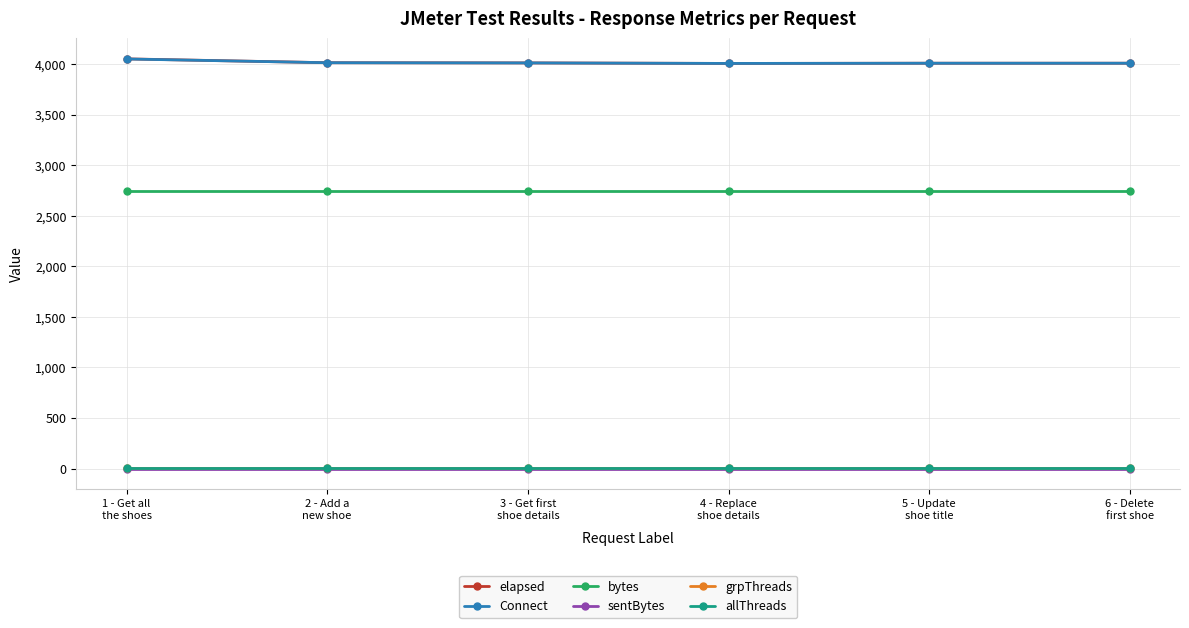

Reading left to right, what are all the values shown in this chart?

elapsed: 1 - Get all
the shoes=4050	2 - Add a
new shoe=4012	3 - Get first
shoe details=4010	4 - Replace
shoe details=4005	5 - Update
shoe title=4007	6 - Delete
first shoe=4007
Connect: 1 - Get all
the shoes=4049	2 - Add a
new shoe=4012	3 - Get first
shoe details=4010	4 - Replace
shoe details=4005	5 - Update
shoe title=4007	6 - Delete
first shoe=4007
bytes: 1 - Get all
the shoes=2741	2 - Add a
new shoe=2741	3 - Get first
shoe details=2741	4 - Replace
shoe details=2741	5 - Update
shoe title=2741	6 - Delete
first shoe=2741
sentBytes: 1 - Get all
the shoes=0	2 - Add a
new shoe=0	3 - Get first
shoe details=0	4 - Replace
shoe details=0	5 - Update
shoe title=0	6 - Delete
first shoe=0
grpThreads: 1 - Get all
the shoes=1	2 - Add a
new shoe=1	3 - Get first
shoe details=1	4 - Replace
shoe details=1	5 - Update
shoe title=1	6 - Delete
first shoe=1
allThreads: 1 - Get all
the shoes=1	2 - Add a
new shoe=1	3 - Get first
shoe details=1	4 - Replace
shoe details=1	5 - Update
shoe title=1	6 - Delete
first shoe=1